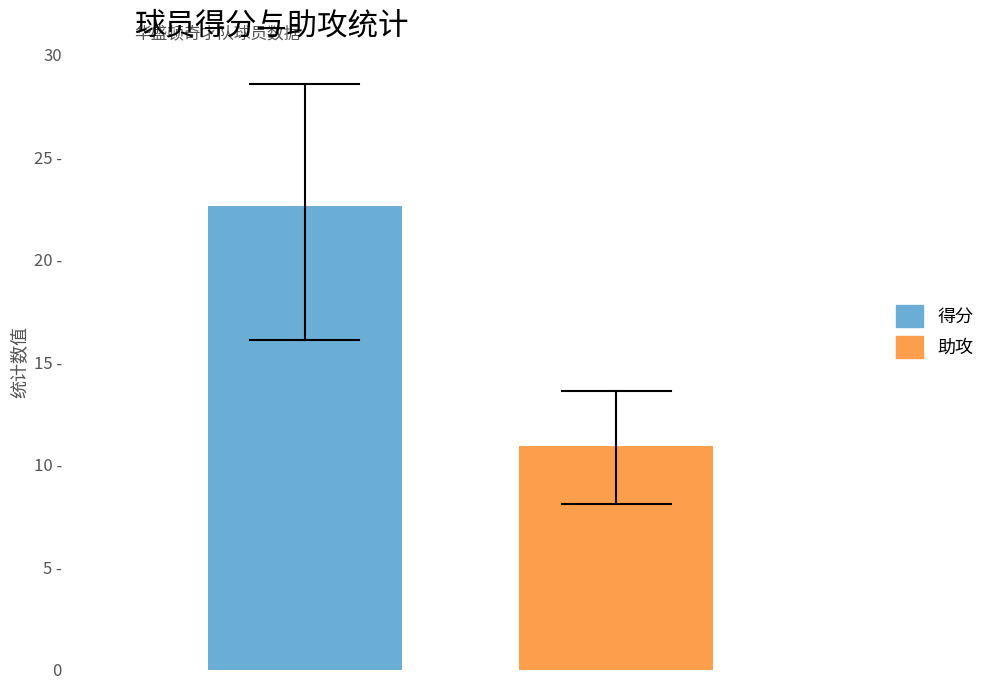

Are the bars grouped side by side (vs. stacked)?

Yes